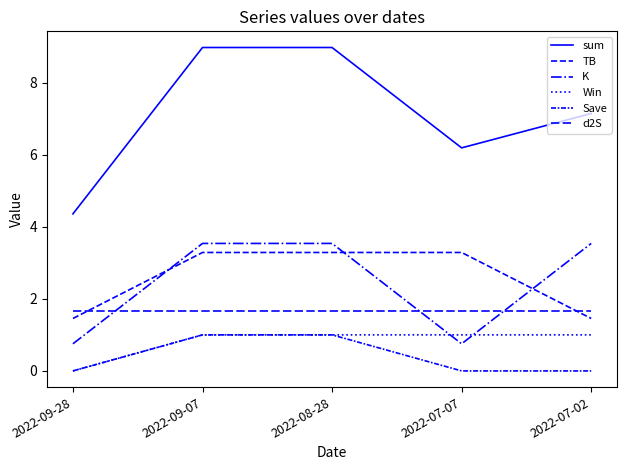

What is the label of the 2nd point from the right?

2022-07-07